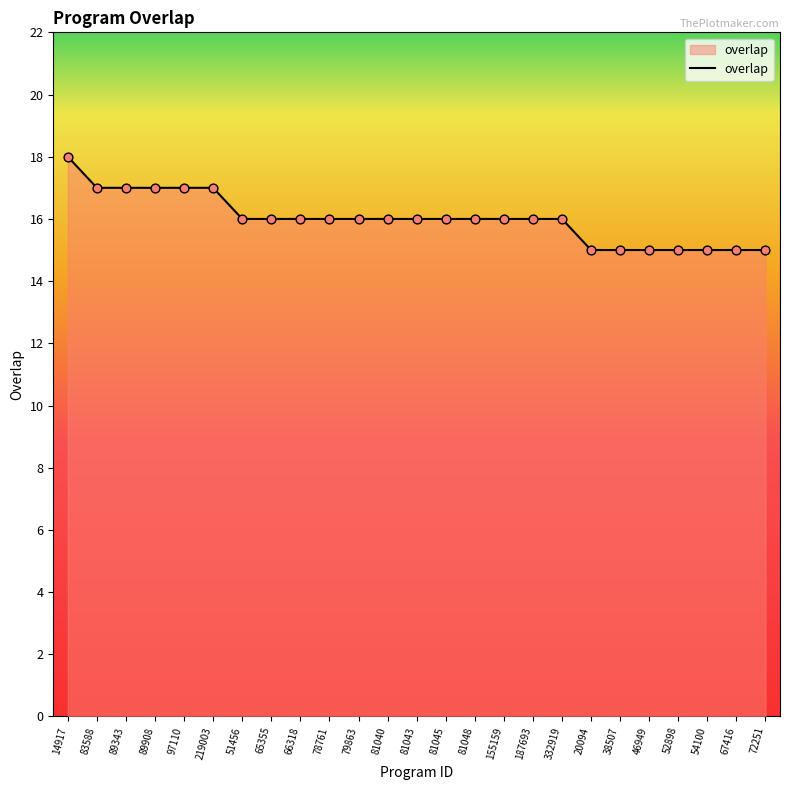

What is the change in value from 14917 to 219003?

-1